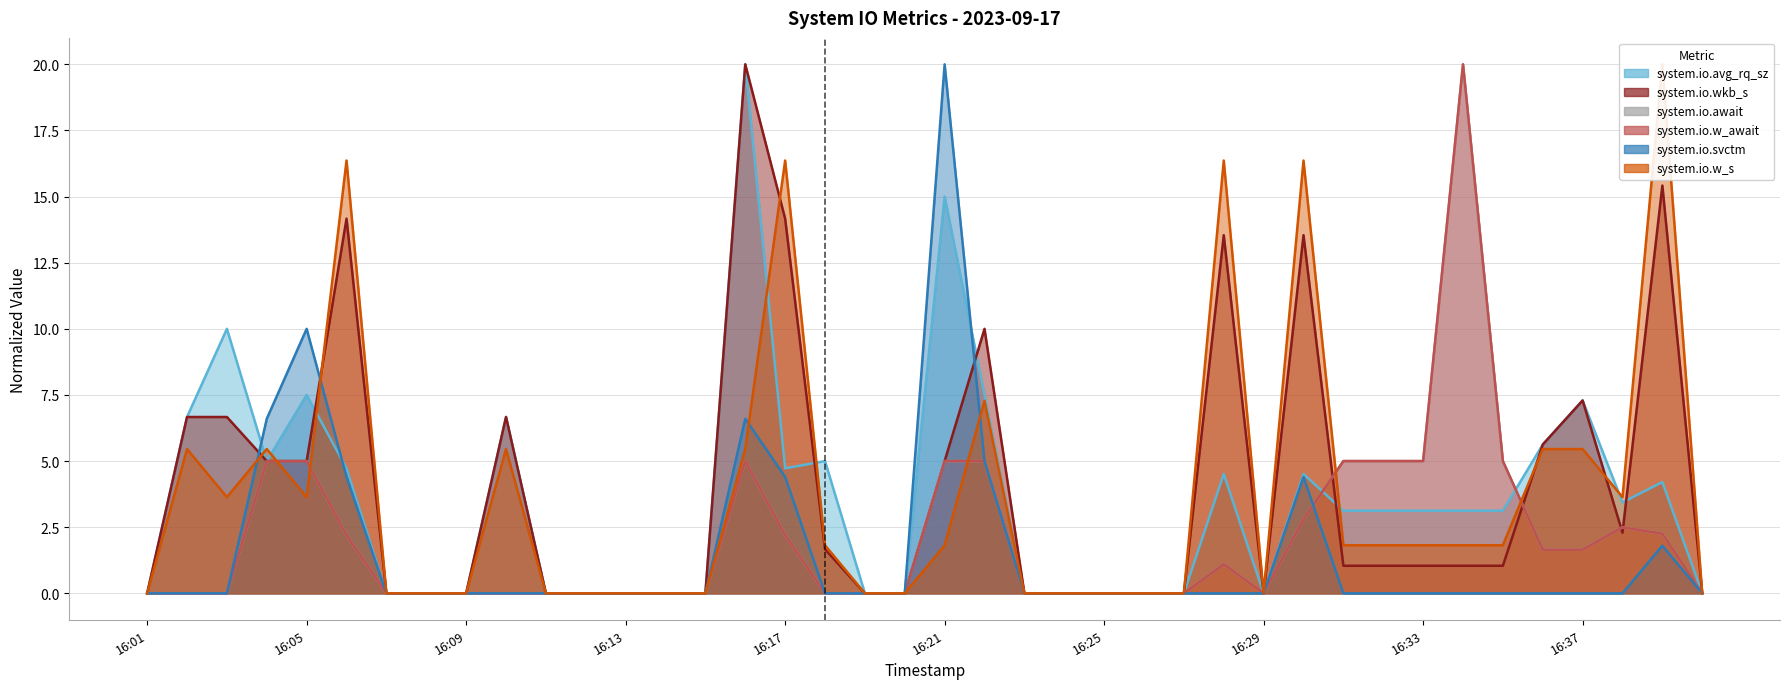

Rank the series by their maximum value, from lowest to highest.

system.io.avg_rq_sz, system.io.wkb_s, system.io.await, system.io.w_await, system.io.svctm, system.io.w_s